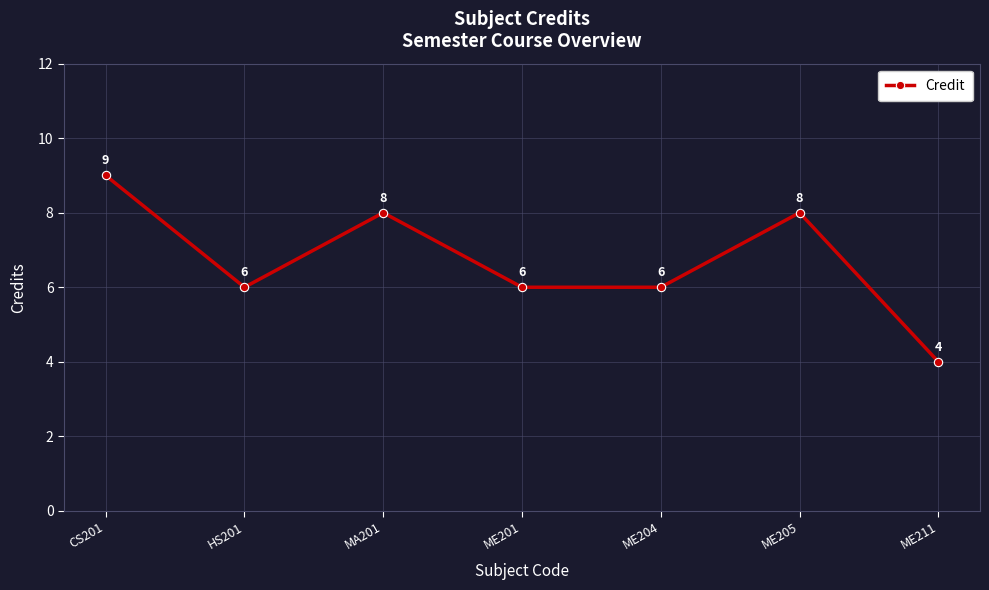

Reading left to right, extract all data points from this chart.

9	6	8	6	6	8	4